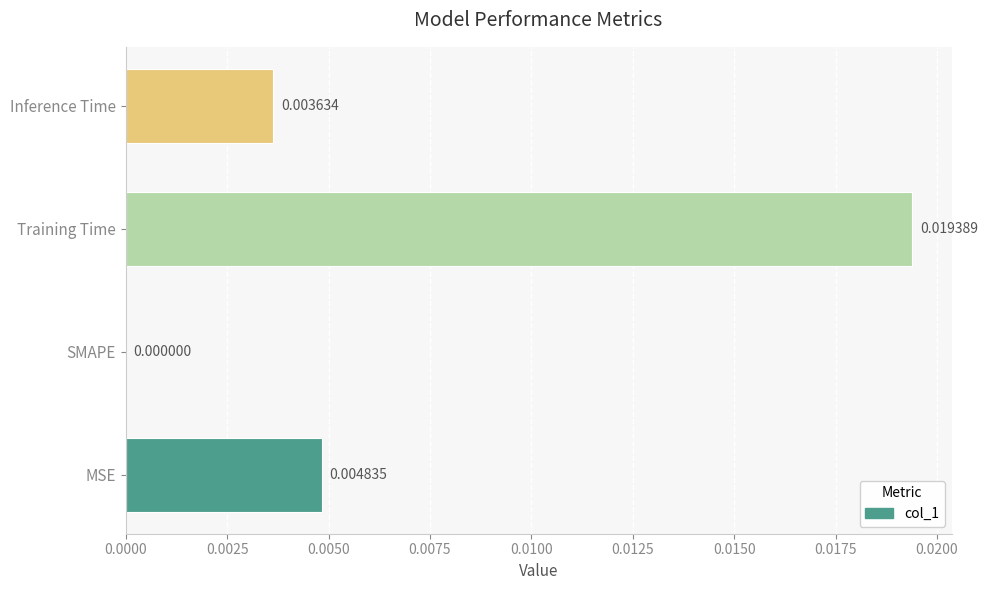

Which has a higher value, Training Time or Inference Time?

Training Time